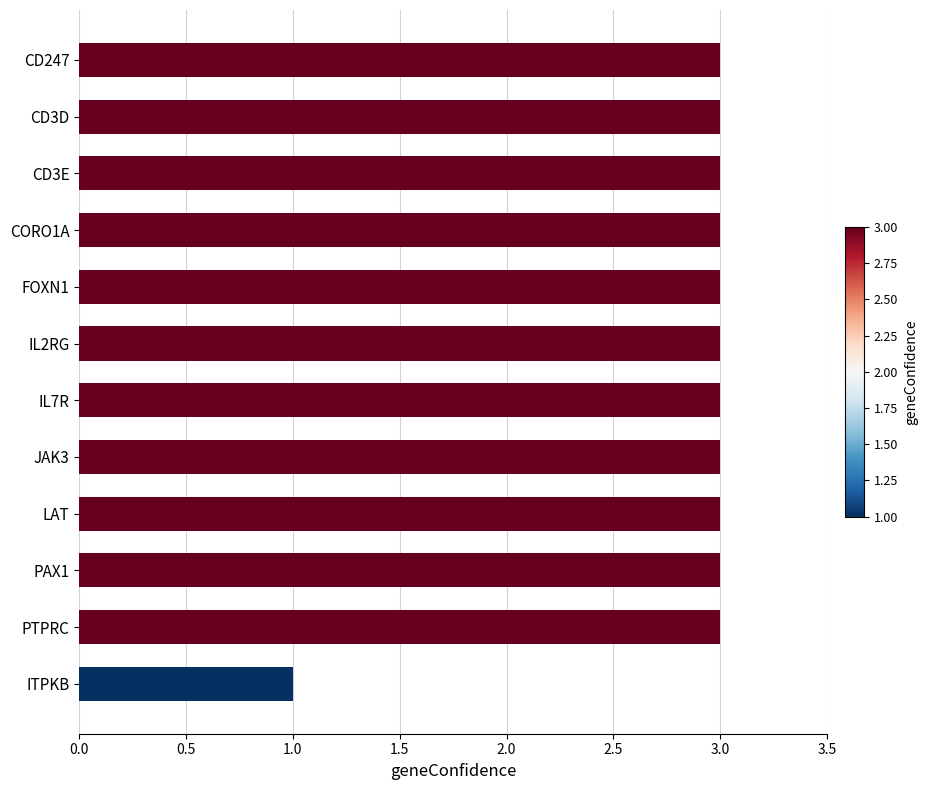

The value at CORO1A is 3. True or false?

True